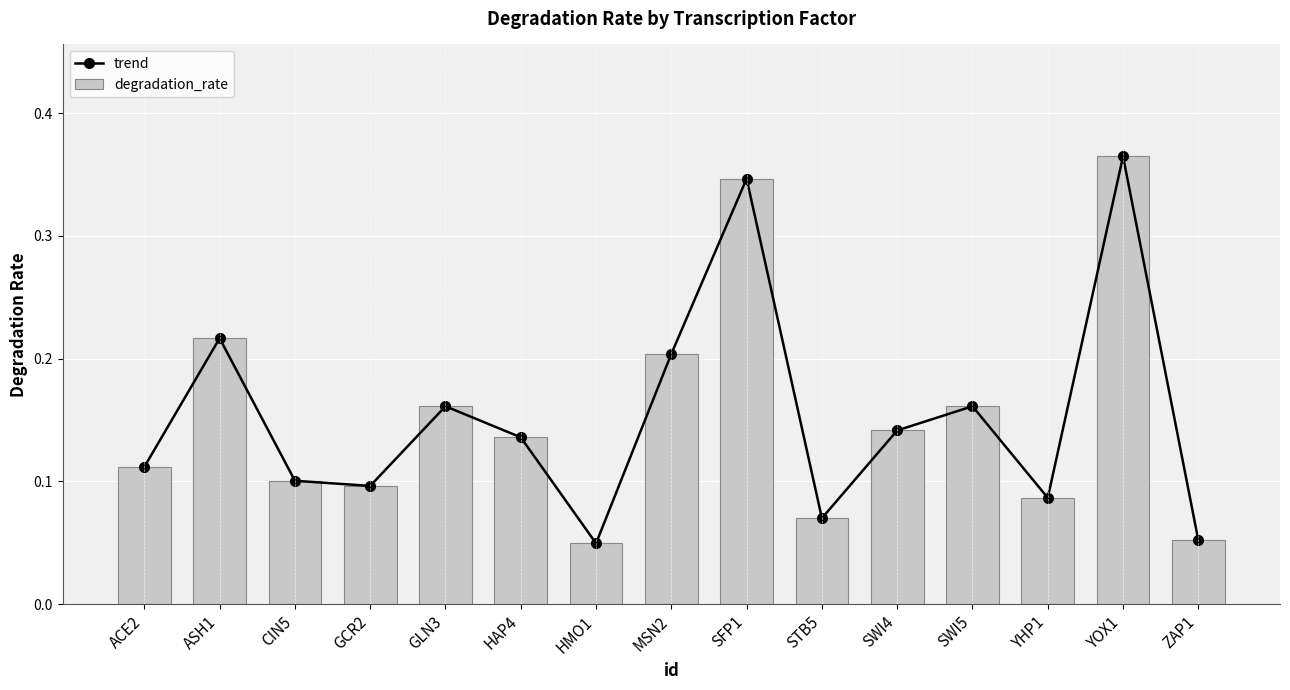

What position from the right is CIN5?

13